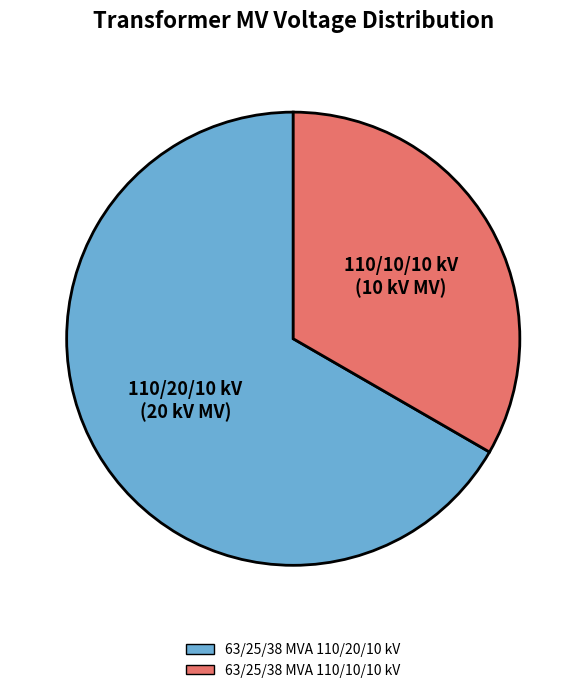

Does 63/25/38 MVA 110/10/10 kV represent more than half of the total?

No